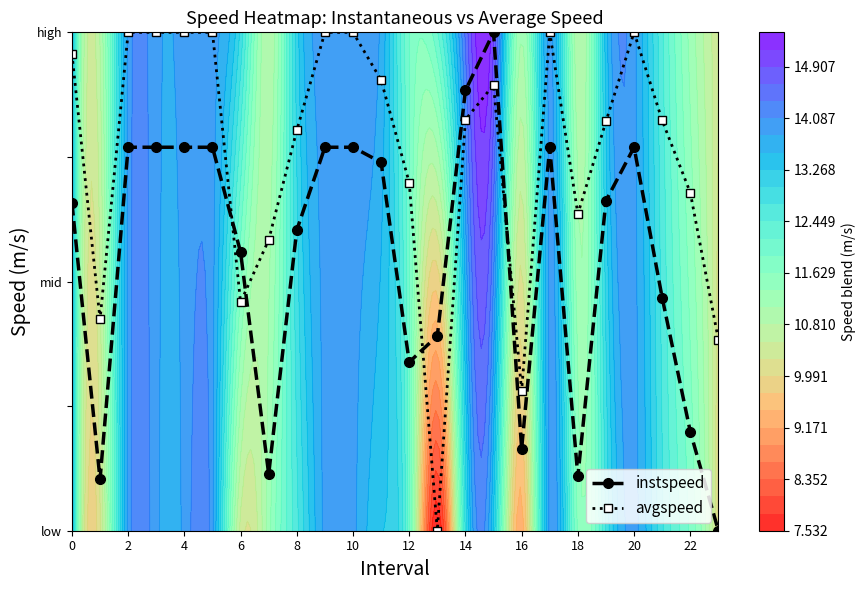

What is the sum of all instspeed values?

13.1